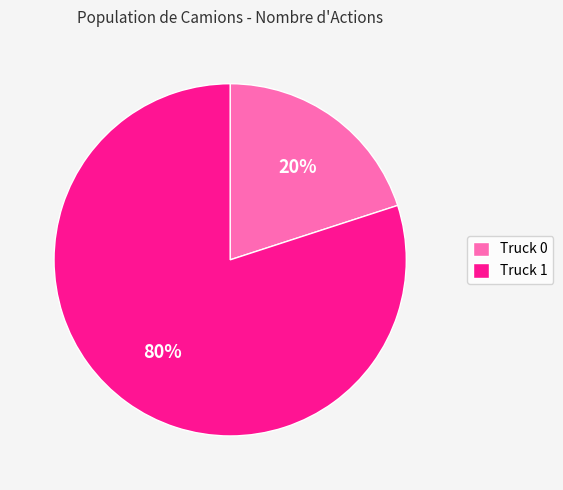

Combined, do Truck 1 and Truck 0 account for over 50%?

Yes